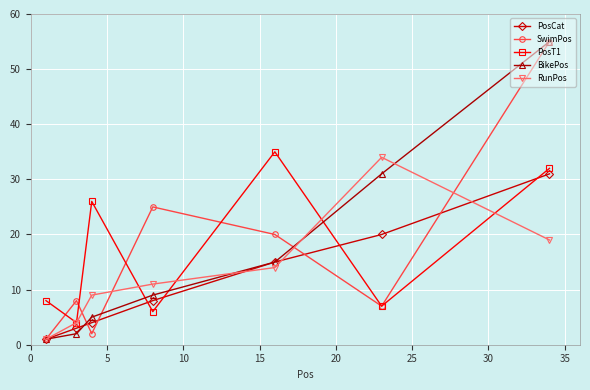

What is the maximum value shown in the chart?

55